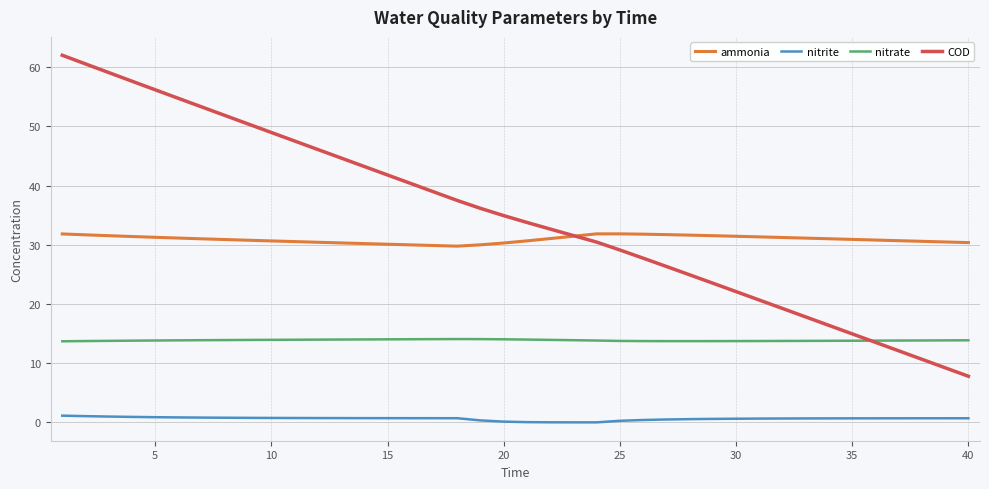

Rank the series by their maximum value, from lowest to highest.

nitrite, nitrate, ammonia, COD